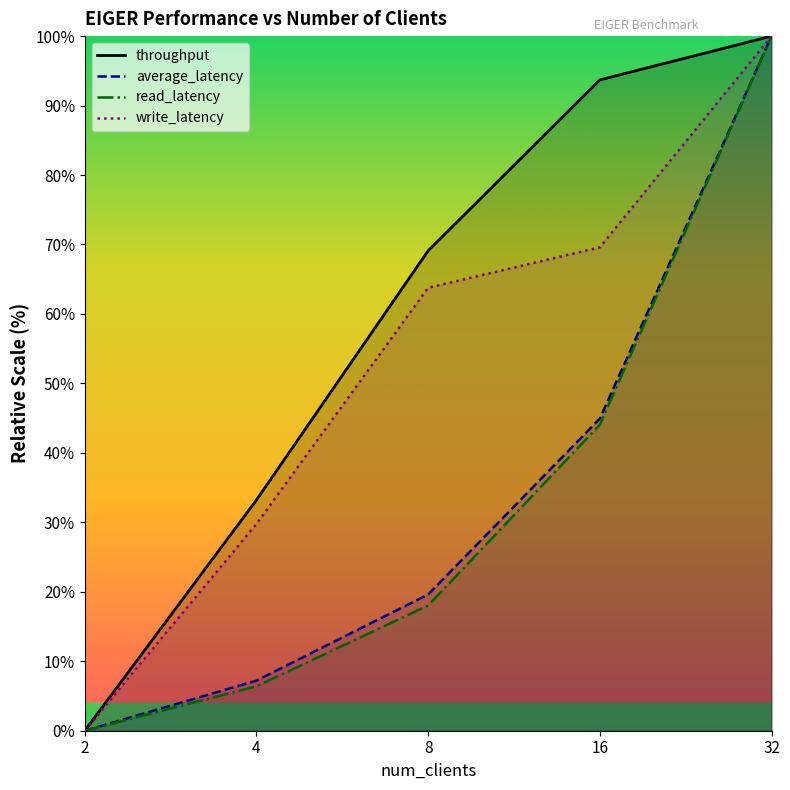

At how many categories does at least one series exceed 66?

3